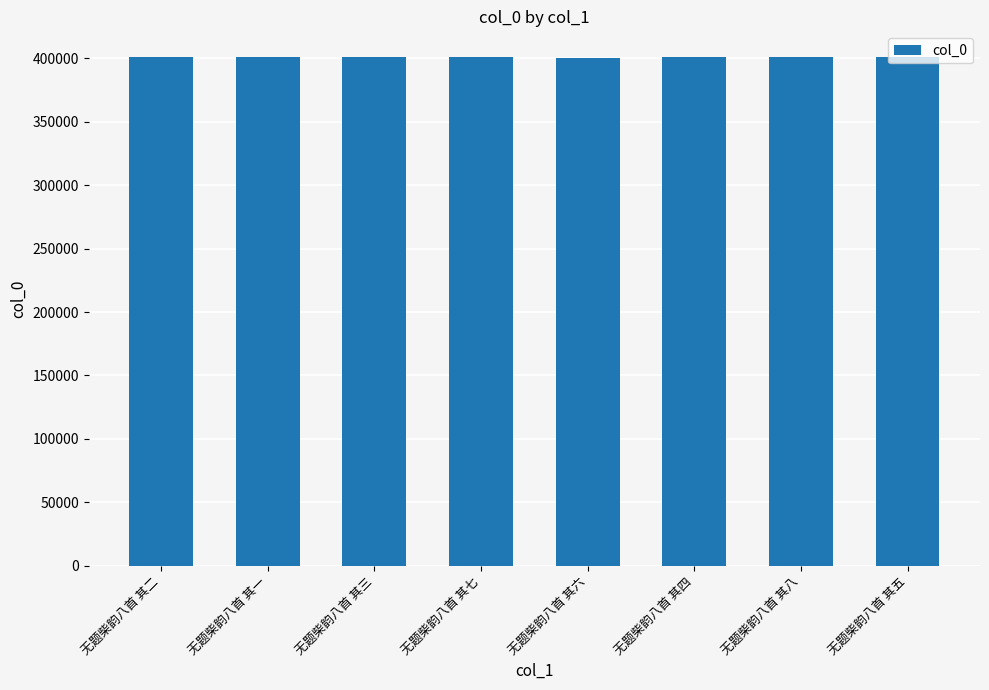

The value at 无题柴韵八首 其八 is 171073. True or false?

False